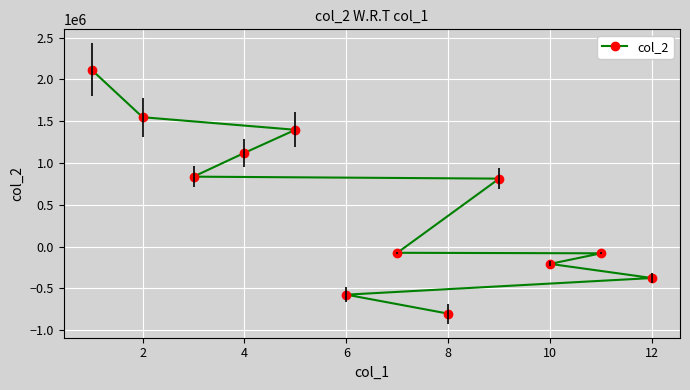

Is it true that the value at 10 is -207462.8?

True